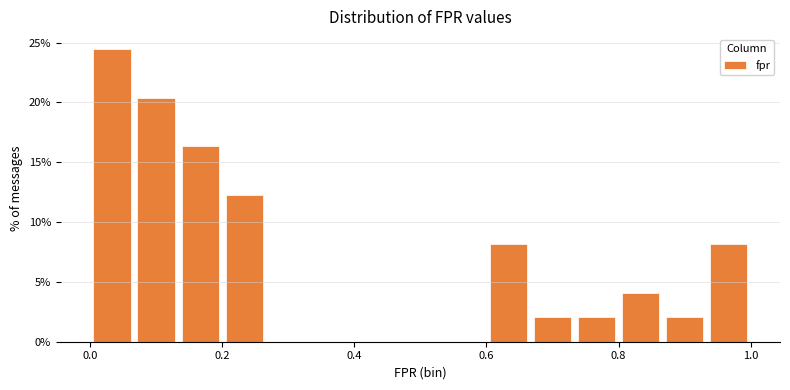

Around what value on the x-axis is the tallest bar? Give the approximate position of its centre, as read against the axis.

0.04